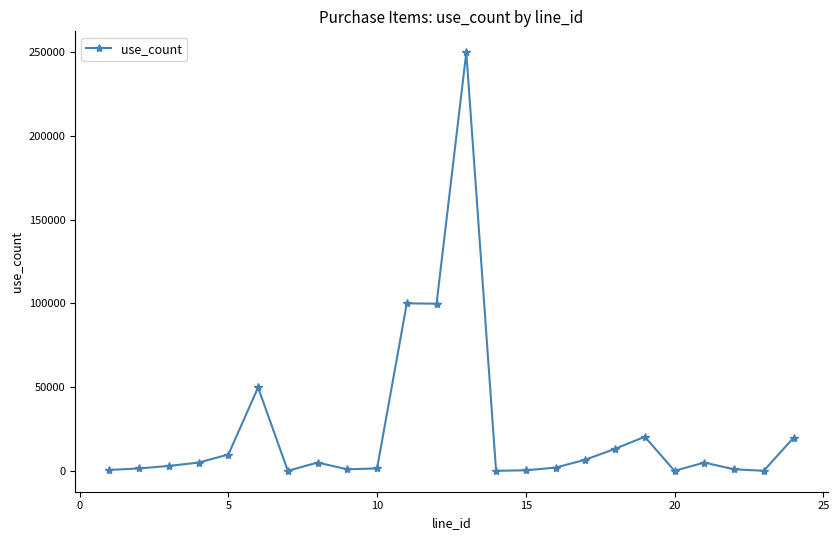

What is the greatest value displayed?

249800